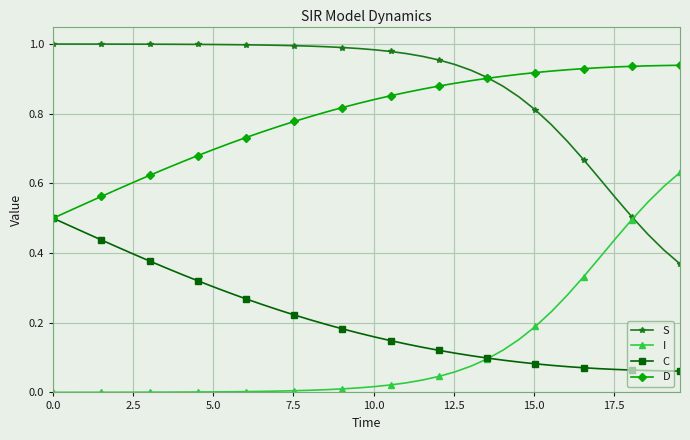

Is this an area chart (filled region under the line)?

No